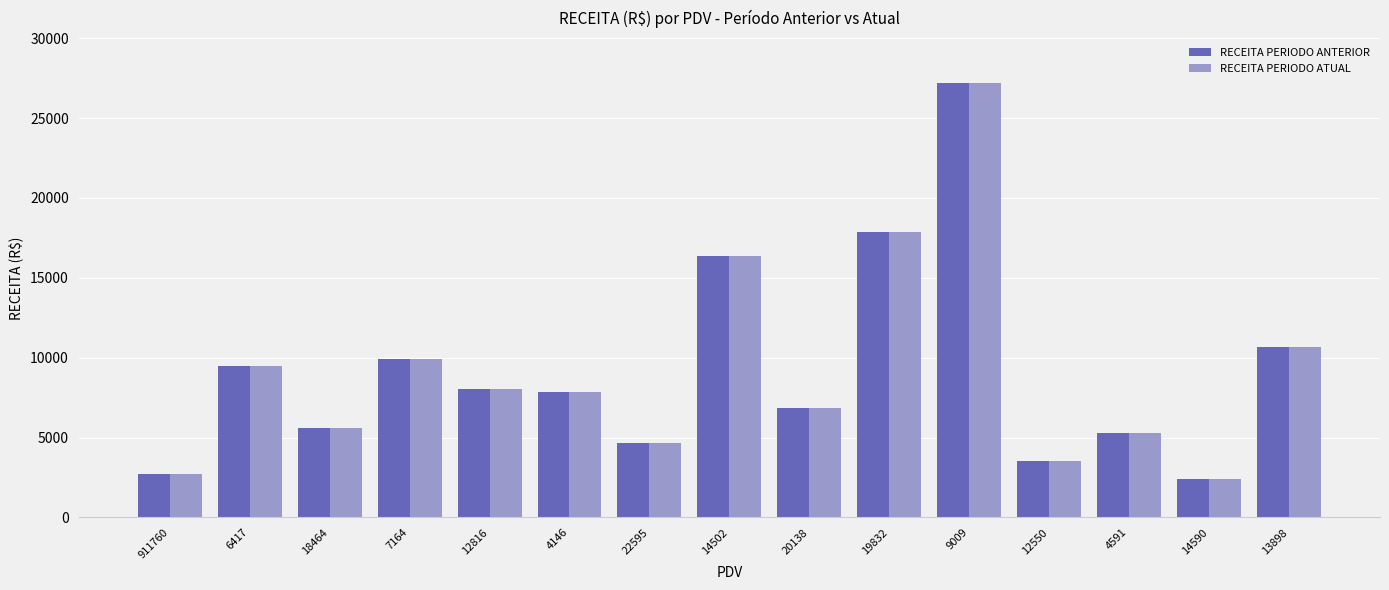

At which category is the sum across all series the highest?

9009